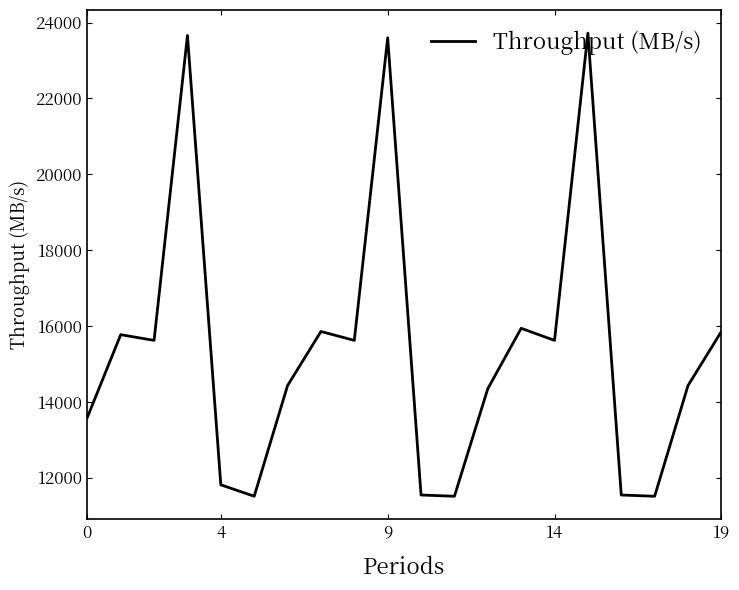

What is the difference between the maximum and minimum values?

12212.4